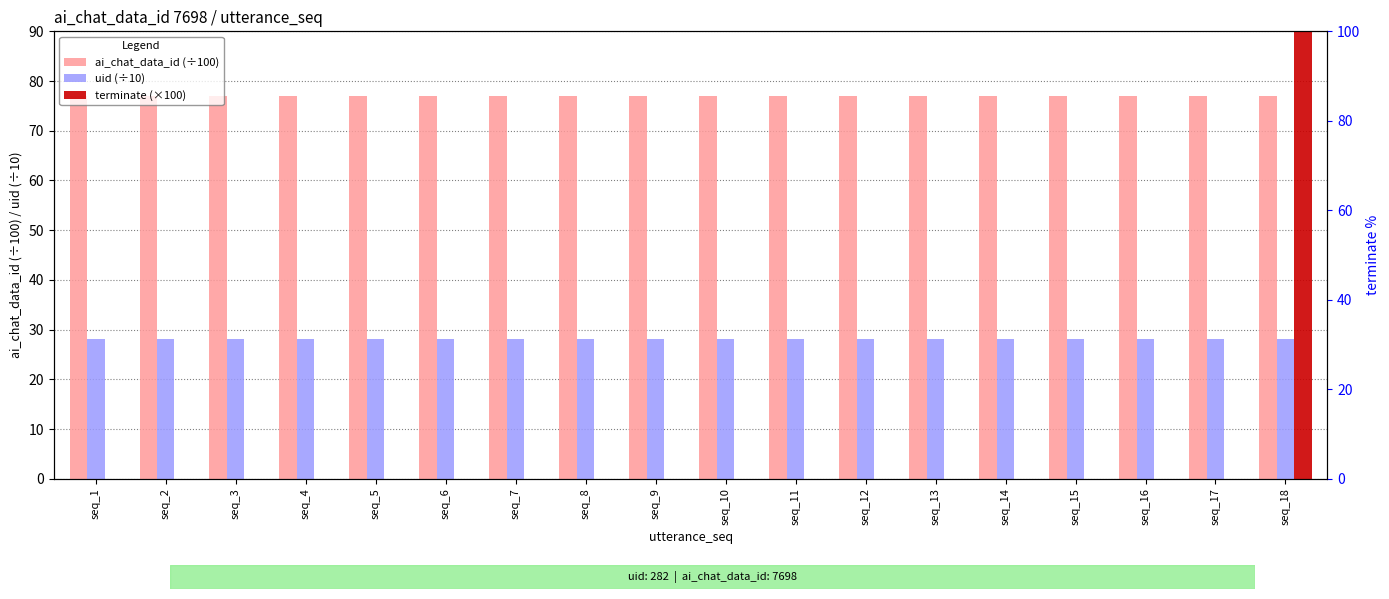

How many groups of bars are there?

18